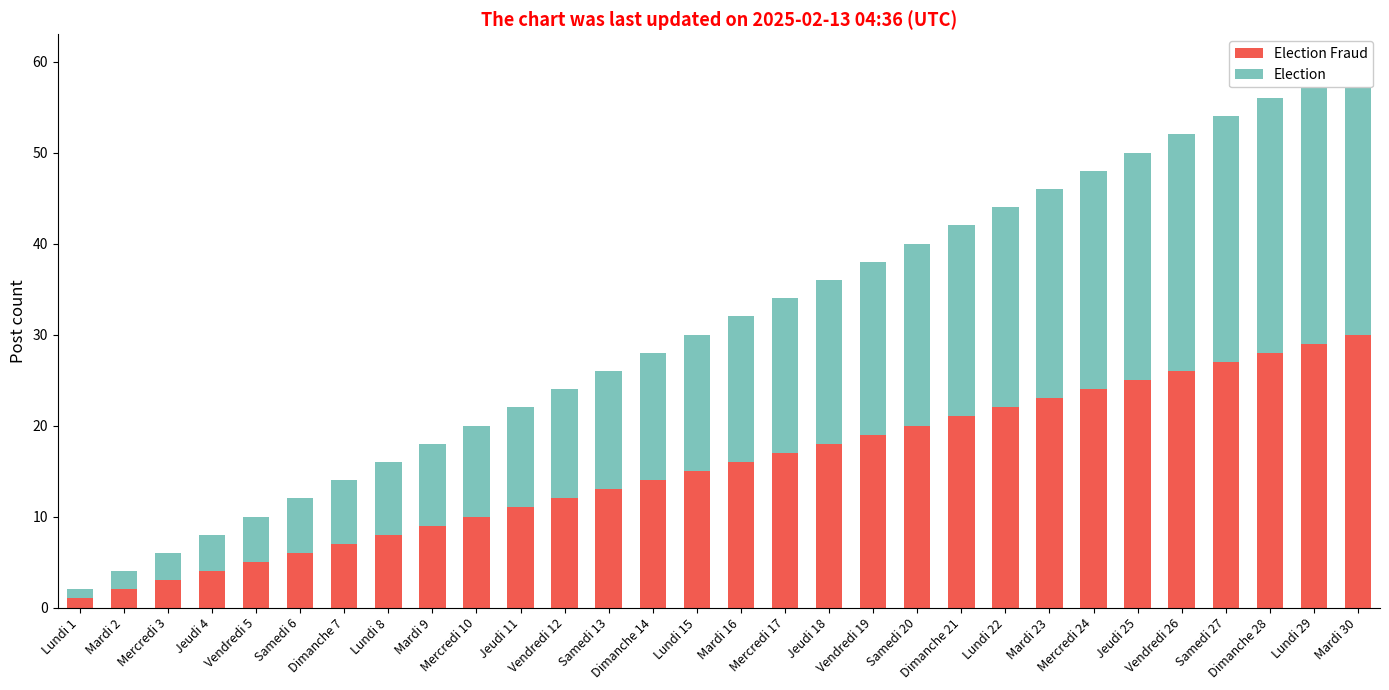

At which category is the sum across all series the highest?

Mardi 30